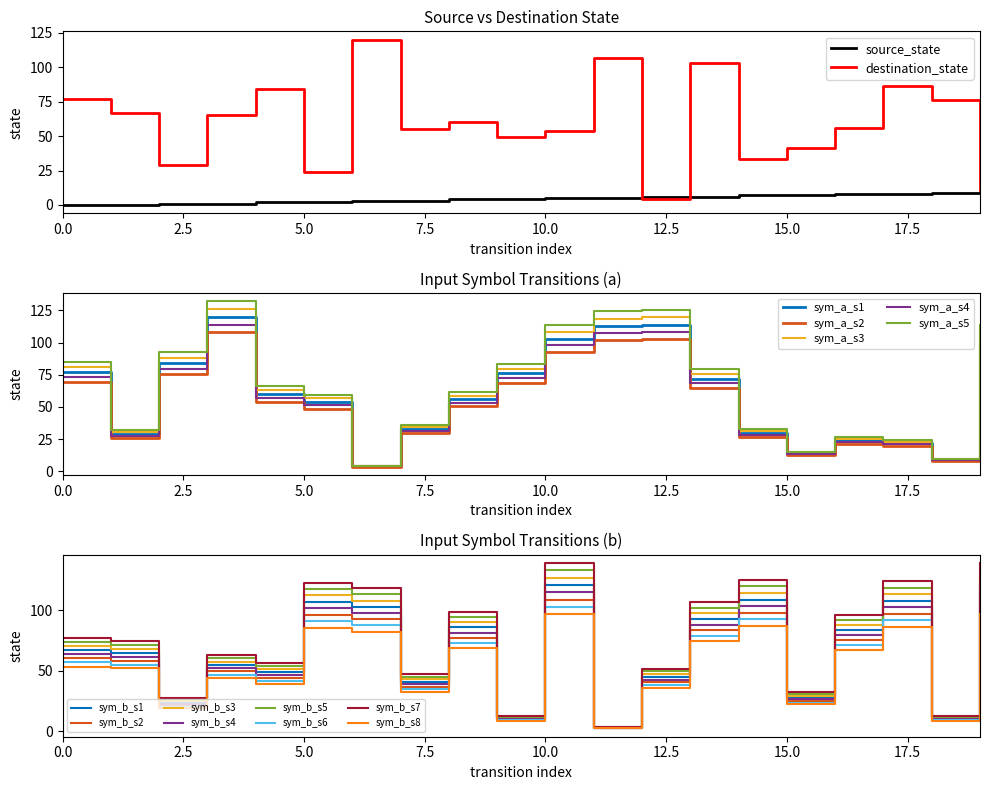

Which has a higher value, 9 or 15?

15